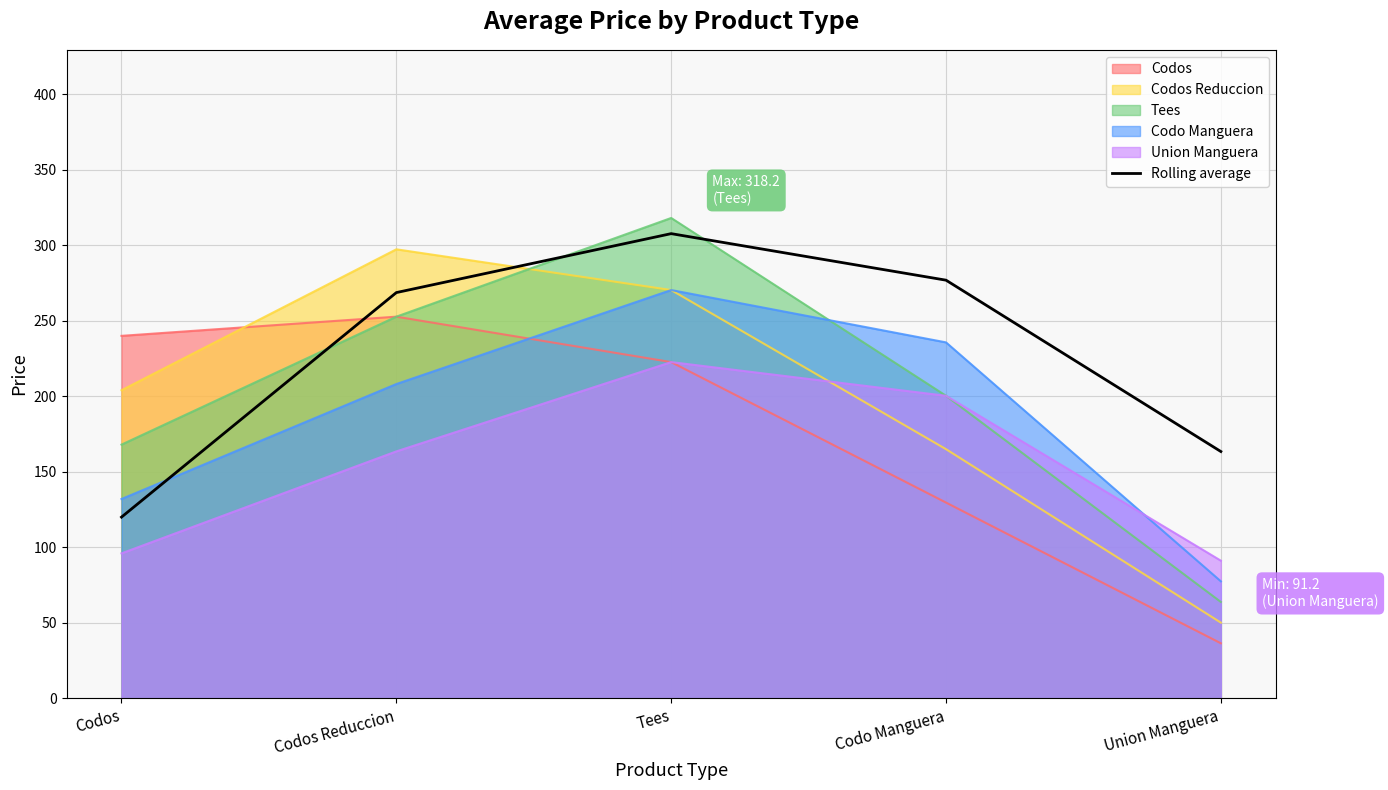

How many values are below 268?

2